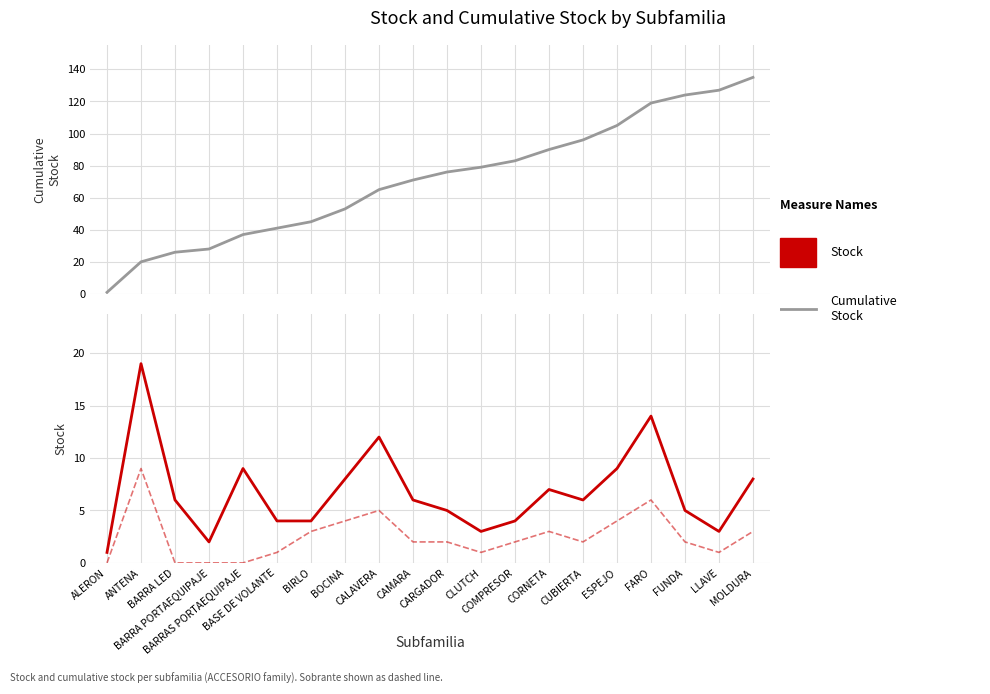

At which label does Cumulative Stock first exceed 76?

CLUTCH